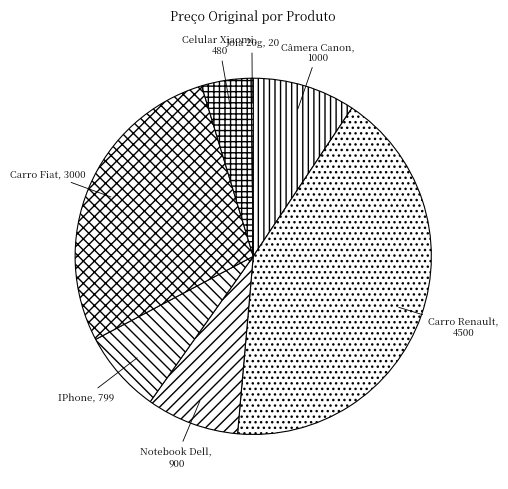

Is there any slice that represents more than half of the pie?

No